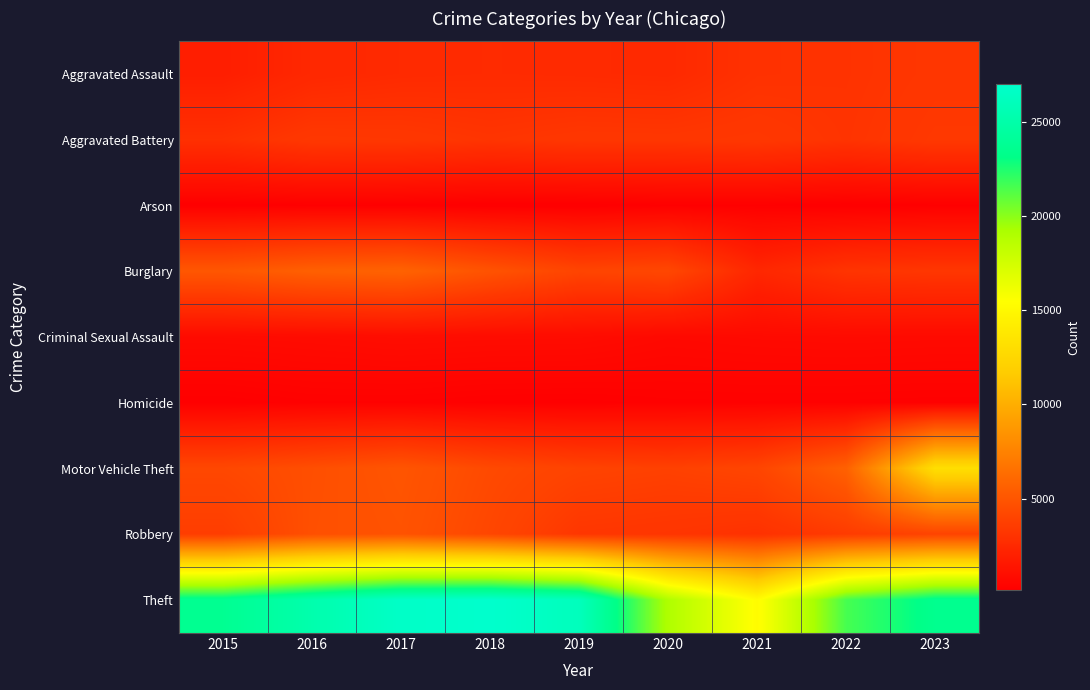

Reading left to right, list all the values displayed in this chart.

Aggravated Assault: 2015=1884	2016=2420	2017=2565	2018=2618	2019=2582	2020=2523	2021=2965	2022=3021	2023=3236
Aggravated Battery: 2015=2891	2016=3345	2017=3302	2018=3123	2019=3278	2020=3250	2021=3339	2022=3071	2023=3377
Arson: 2015=177	2016=226	2017=212	2018=148	2019=149	2020=235	2021=229	2022=170	2023=220
Burglary: 2015=5079	2016=5586	2017=5738	2018=4849	2019=4041	2020=4190	2021=2362	2022=3107	2023=3243
Criminal Sexual Assault: 2015=784	2016=830	2017=900	2018=858	2019=844	2020=682	2021=743	2022=775	2023=749
Homicide: 2015=193	2016=291	2017=292	2018=234	2019=219	2020=280	2021=292	2022=286	2023=263
Motor Vehicle Theft: 2015=4225	2016=4599	2017=4975	2018=4329	2019=3962	2020=3822	2021=4072	2022=5634	2023=13101
Robbery: 2015=3633	2016=4653	2017=4854	2018=4156	2019=3267	2020=3161	2021=2939	2022=3510	2023=3984
Theft: 2015=23697	2016=25242	2017=26711	2018=27002	2019=26098	2020=19049	2021=15285	2022=21574	2023=23542